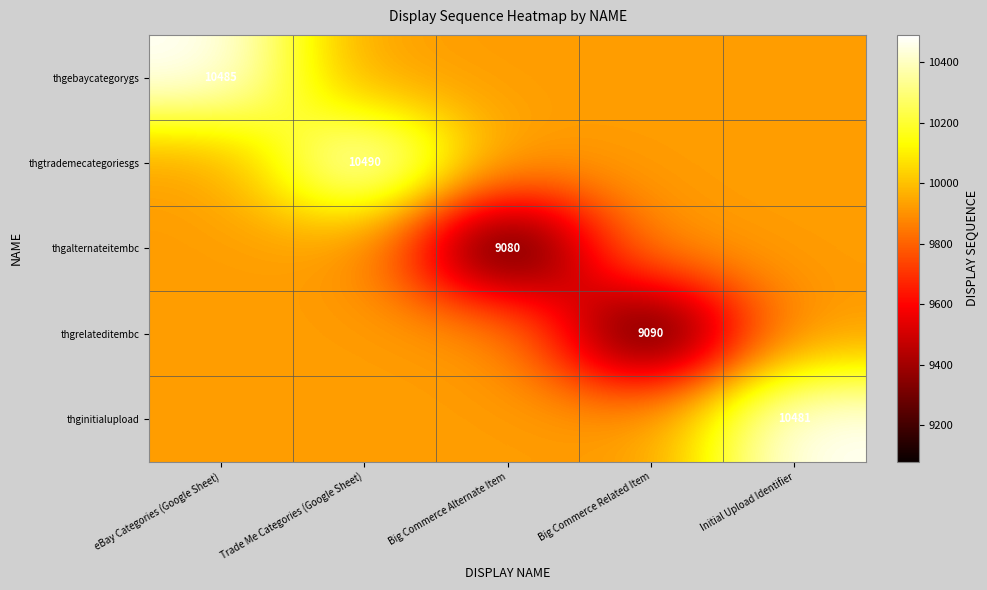

Is it true that thgtrademecategoriesgs equals 10490.0 at Trade Me Categories (Google Sheet)?

True